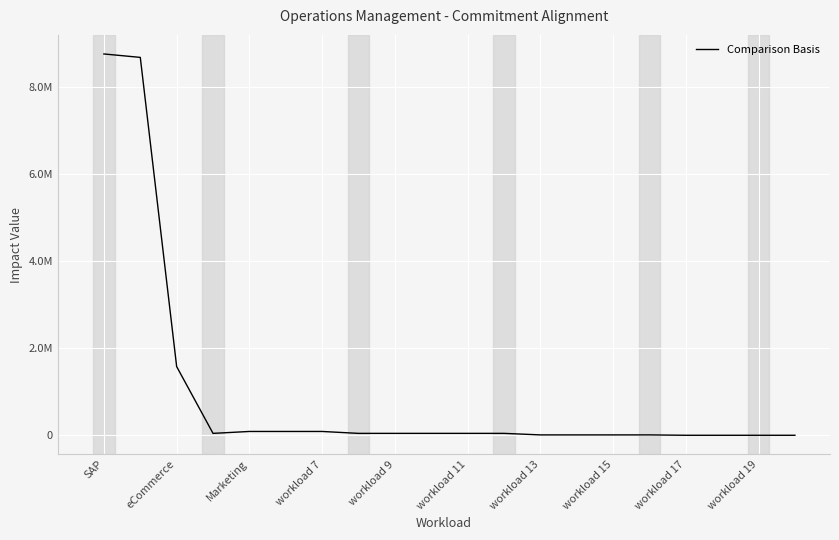

What is the value of the 9th point from the left?

43800.0